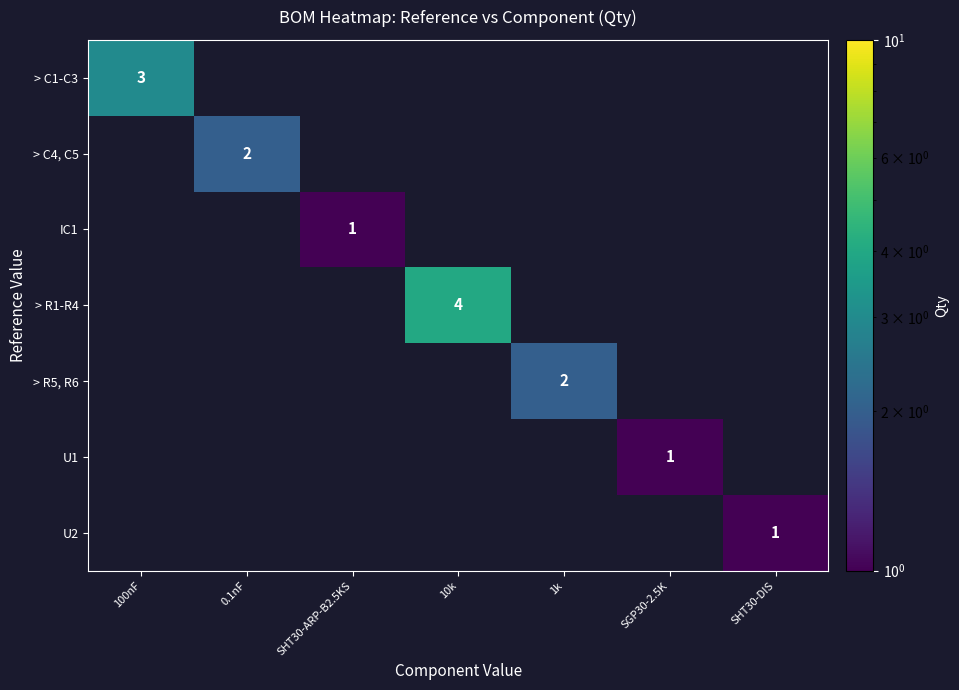

Is it true that > R1-R4 equals -2 at 1k?

False